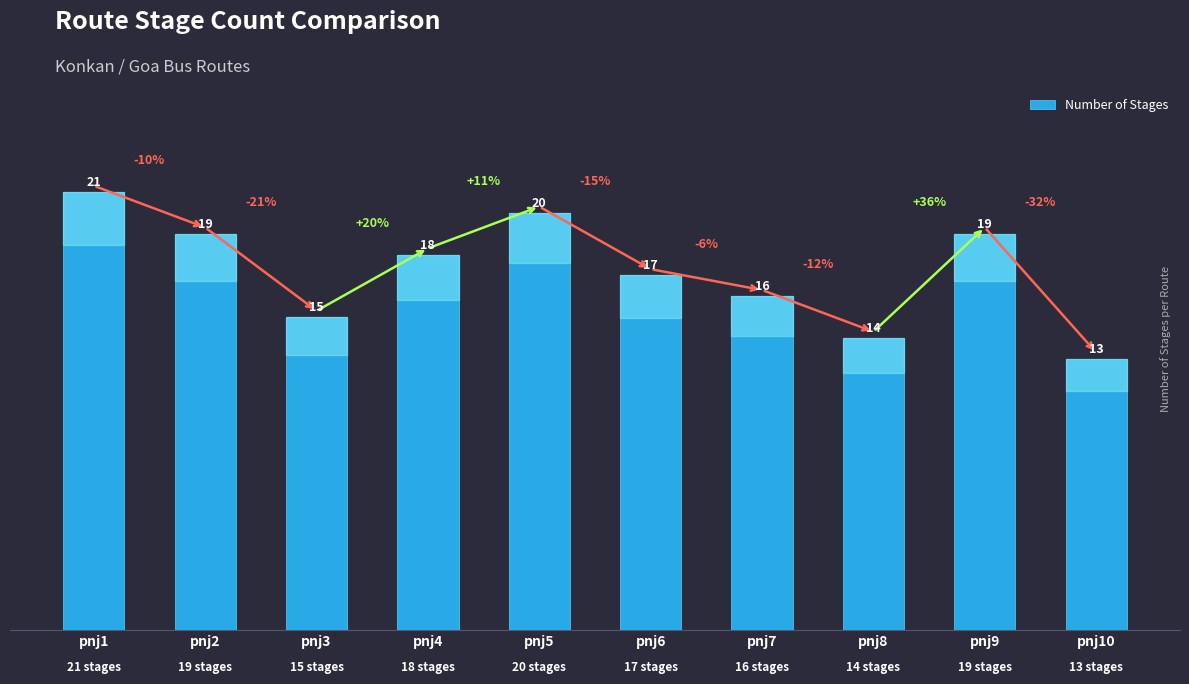

What is the ratio of the value at pnj4 to the value at pnj2?

0.9